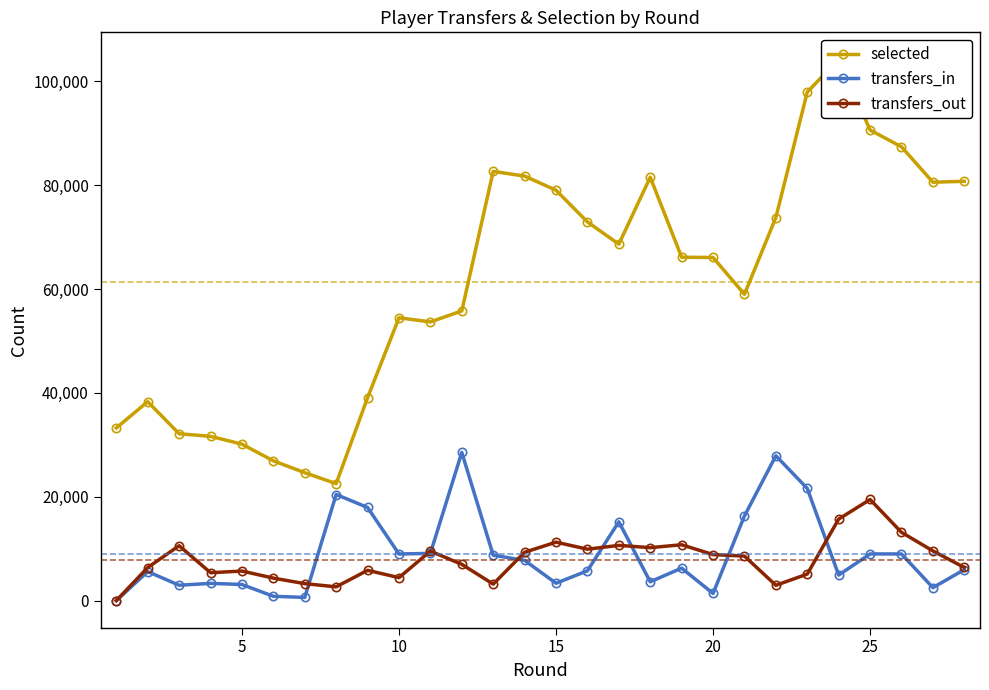

What is the highest value of the transfers_out series?

19470